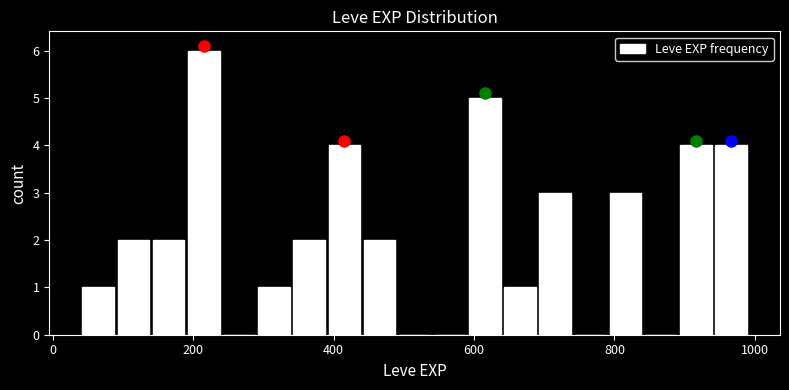

Around what value on the x-axis is the tallest bar? Give the approximate position of its centre, as read against the axis.

220